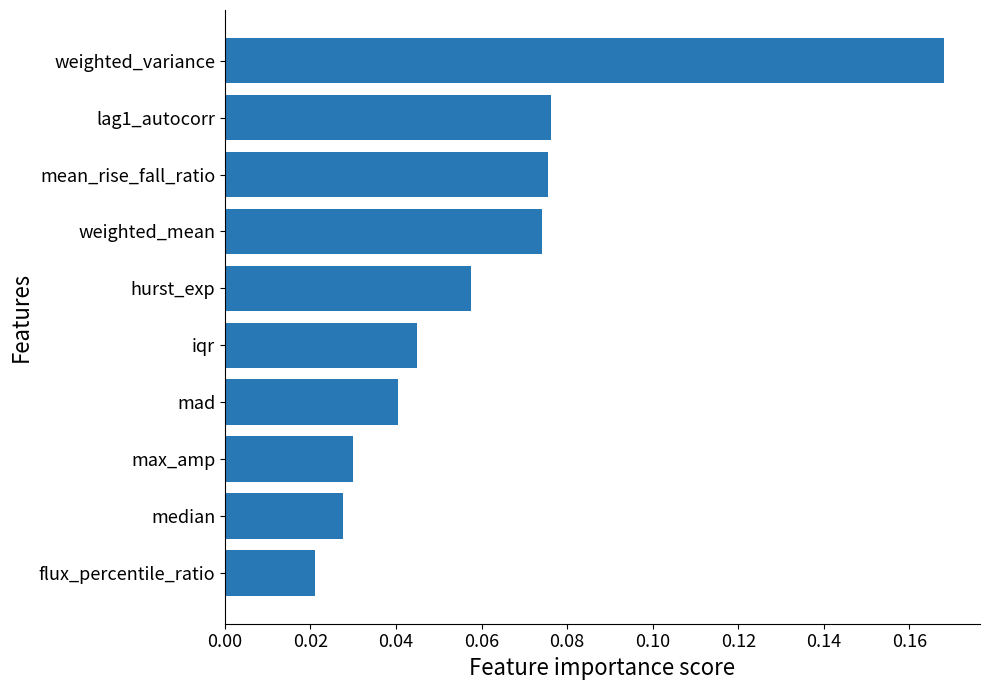

At which label is the value closest to 0?

flux_percentile_ratio